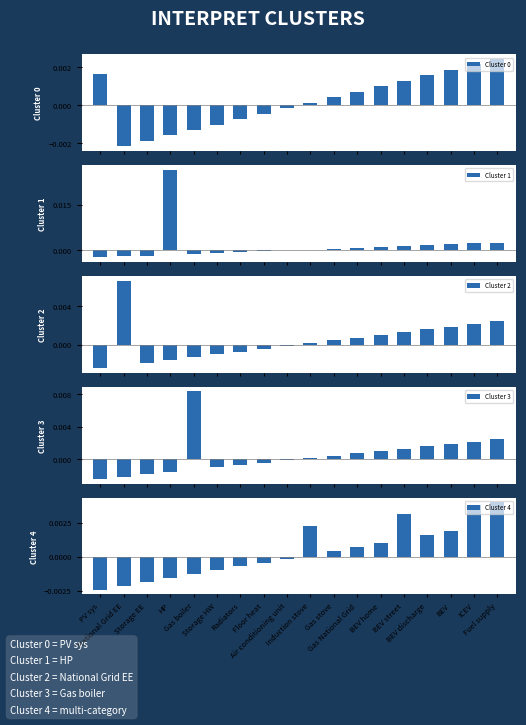

How many bars are there in total?

90